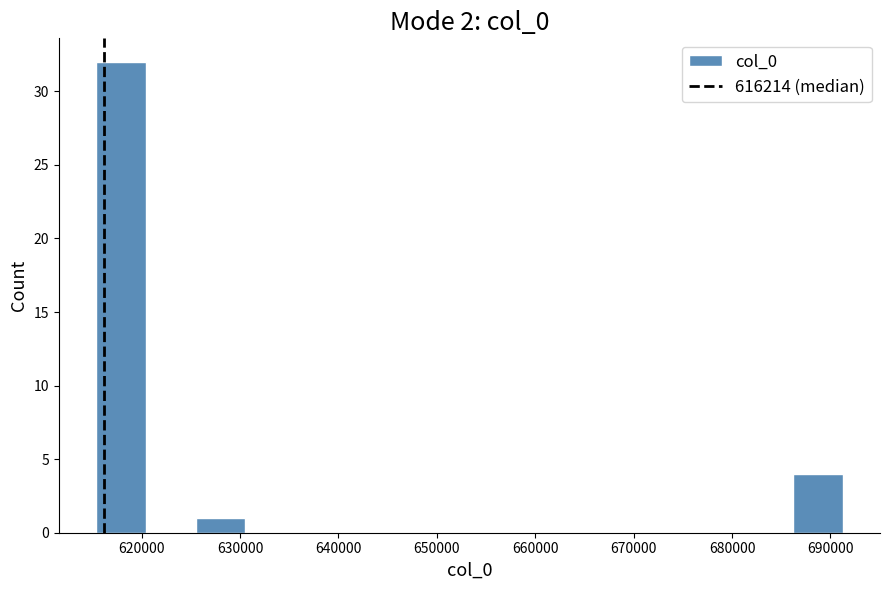

Reading left to right, list every bar in this chart as the range it spans on the x-axis followed by its height. Neither the bar edges nor the heights are printed on the chart, so give them approximately, as read against the axes.

615000 to 620000: 32
620000 to 625000: 0
625000 to 631000: 1
631000 to 636000: 0
636000 to 641000: 0
641000 to 646000: 0
646000 to 651000: 0
651000 to 656000: 0
656000 to 661000: 0
661000 to 666000: 0
666000 to 671000: 0
671000 to 676000: 0
676000 to 681000: 0
681000 to 686000: 0
686000 to 691000: 4